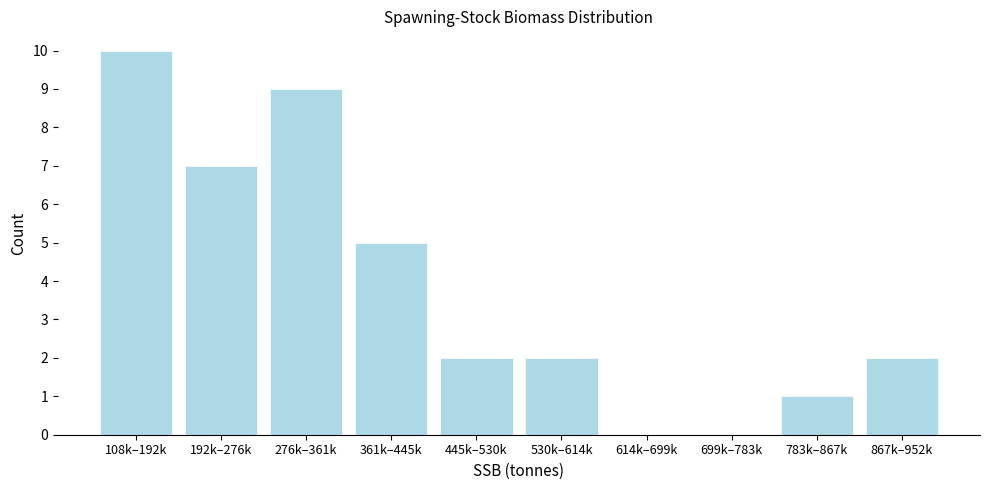

Reading left to right, list all the values displayed in this chart.

108k–192k=10	192k–276k=7	276k–361k=9	361k–445k=5	445k–530k=2	530k–614k=2	614k–699k=0	699k–783k=0	783k–867k=1	867k–952k=2